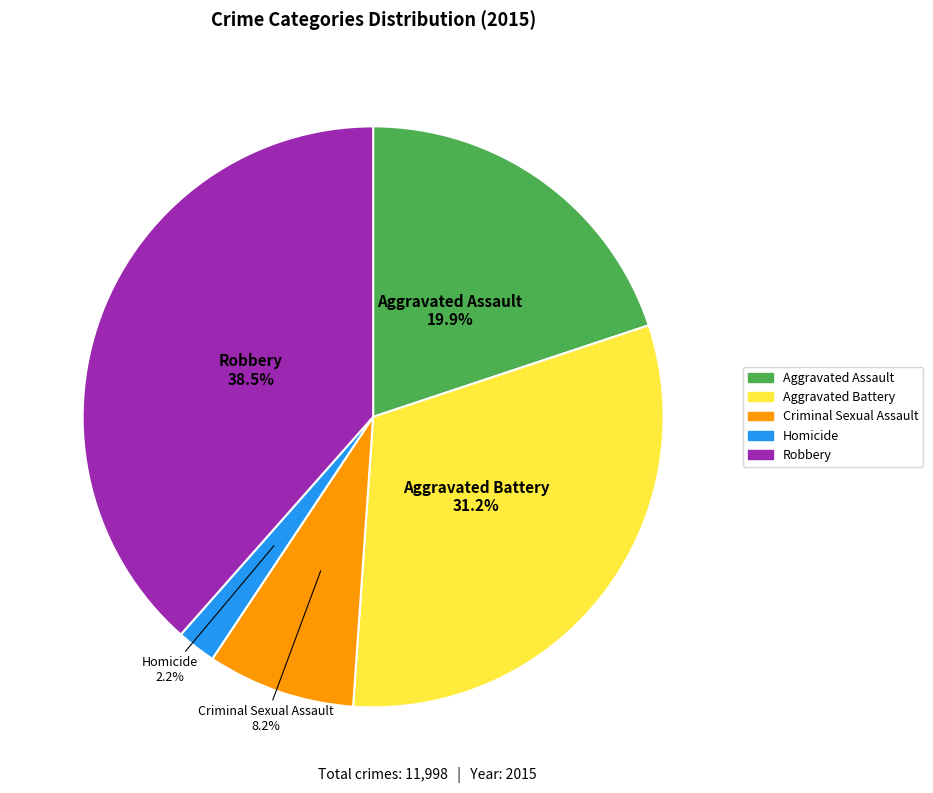

To the nearest percent, what is the difference between the Aggravated Assault and Criminal Sexual Assault slice percentages?

12%